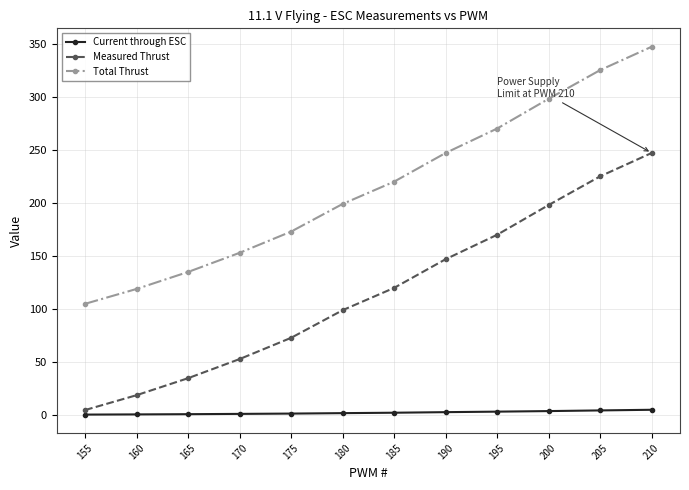

At which label does Total Thrust reach its minimum?

155